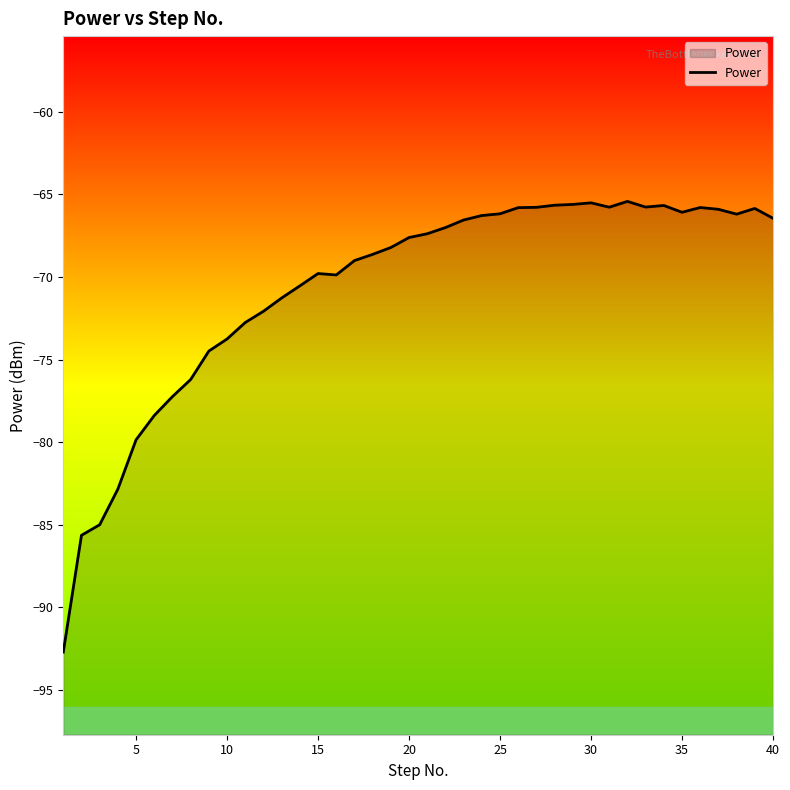

How many lines are shown in the chart?

1